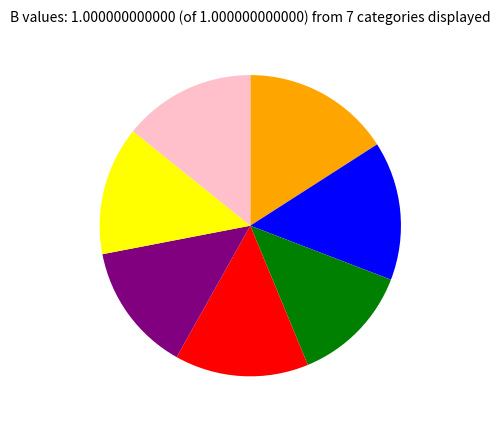

Count the number of slices in the pie.

7